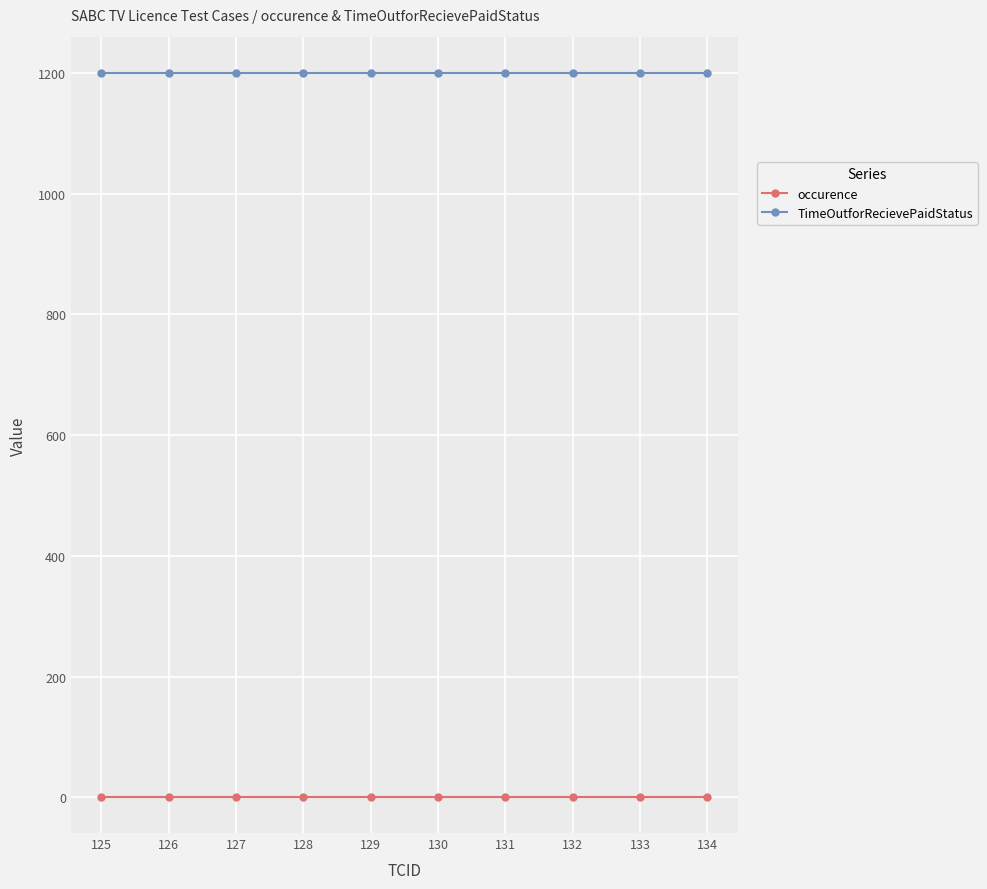

What is the value of the occurence point at the 4th from the left?

1